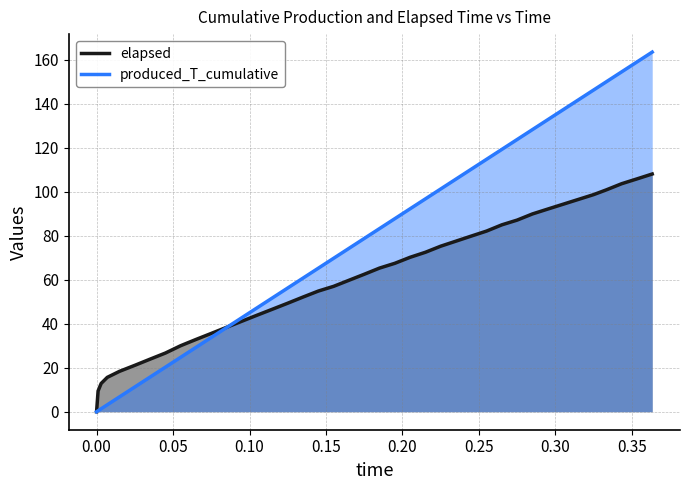

The value of elapsed at 10 is 14.1. True or false?

False